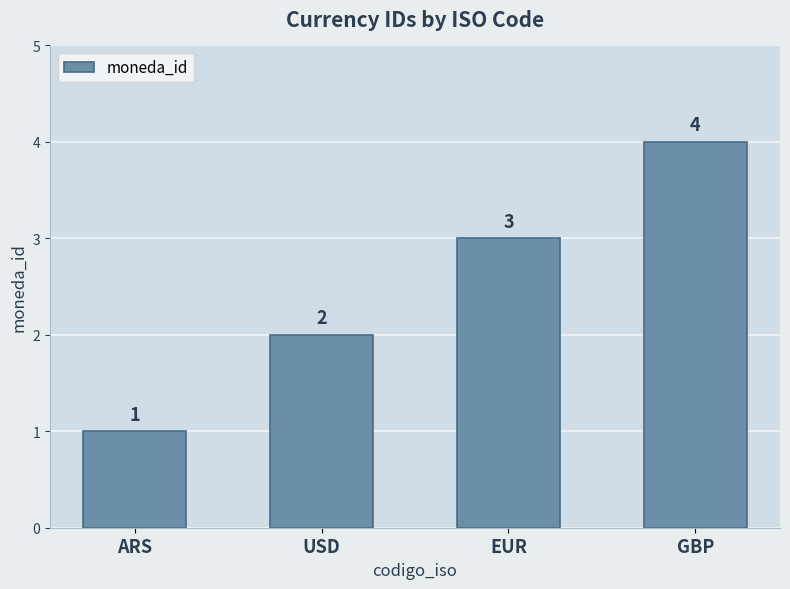

Reading left to right, transcribe all the data shown in this chart.

ARS=1	USD=2	EUR=3	GBP=4